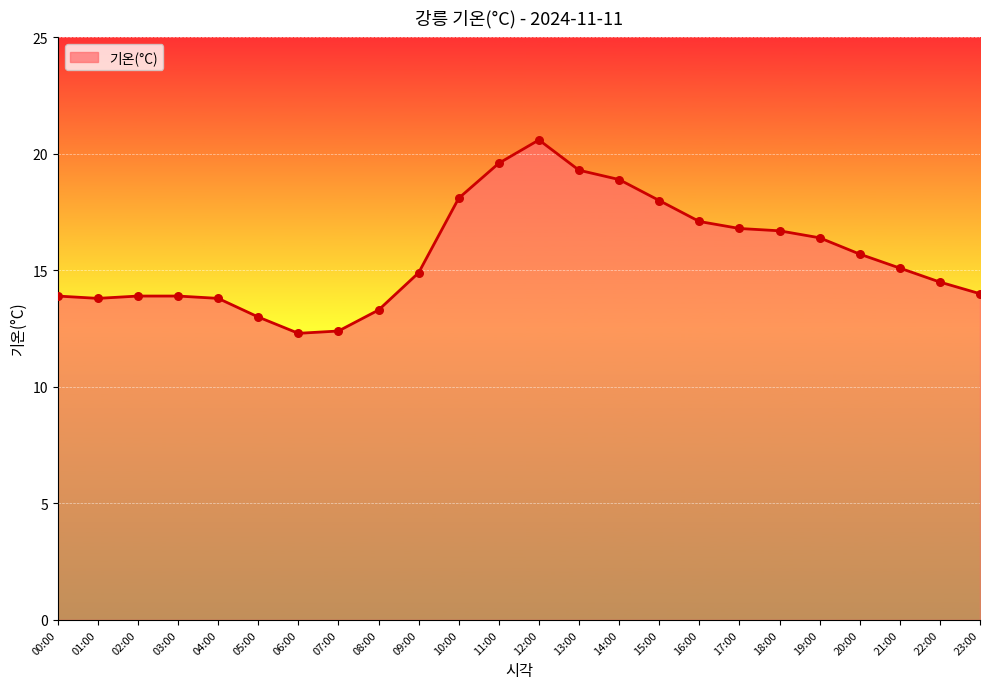

Between 22:00 and 20:00, which is larger?

20:00